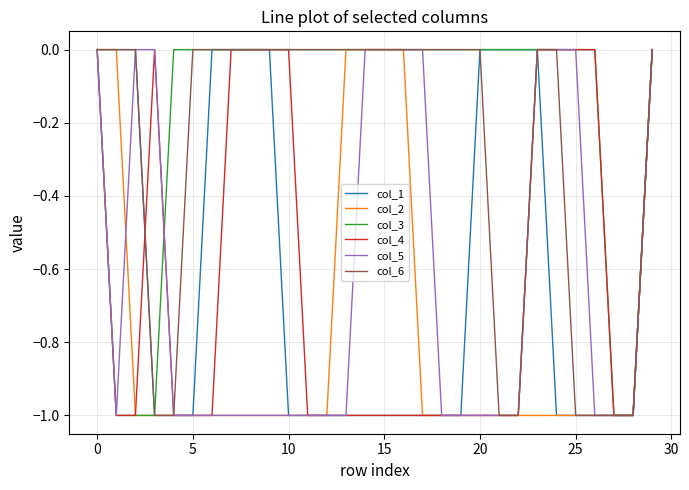

Which series has the largest total across all categories?

col_3